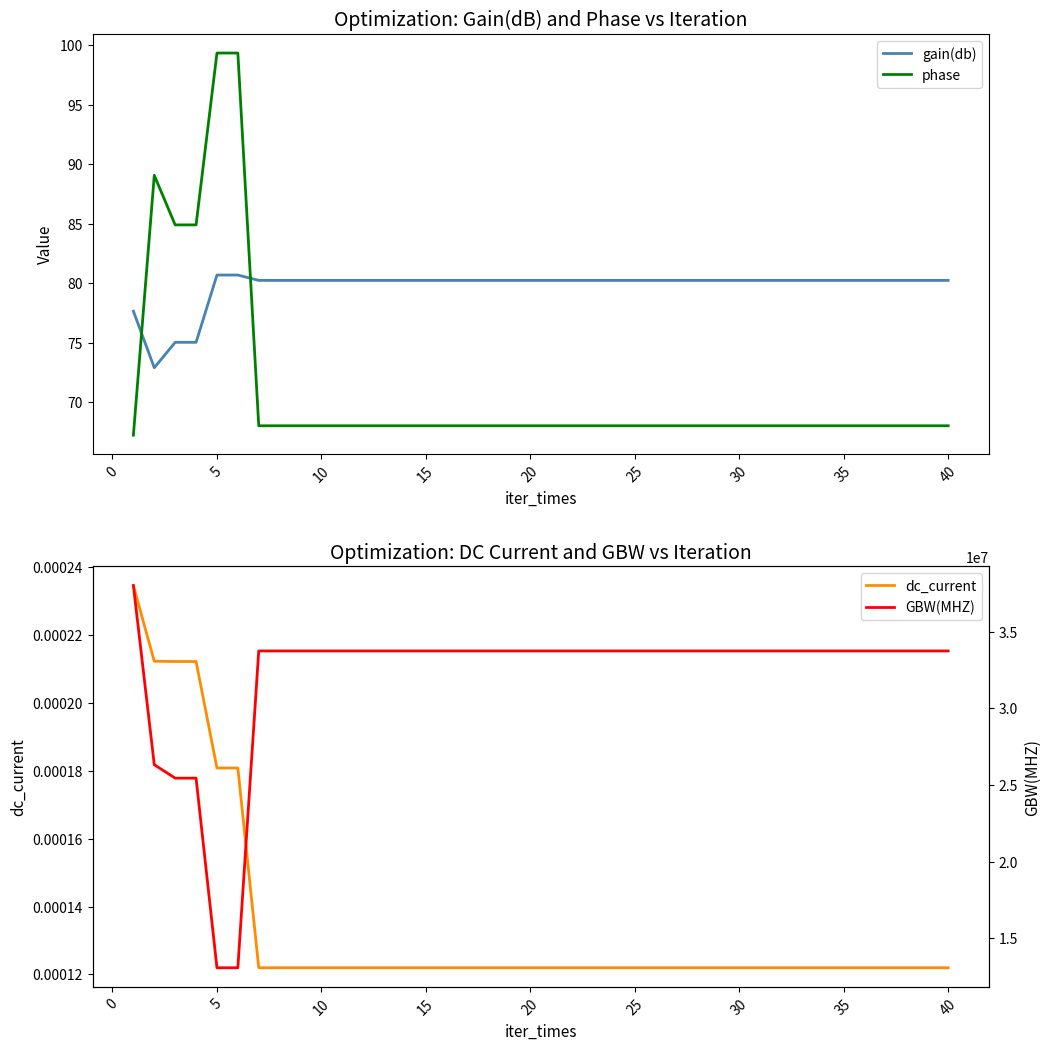

True or false: GBW(MHZ) and dc_current cross at least once.

False